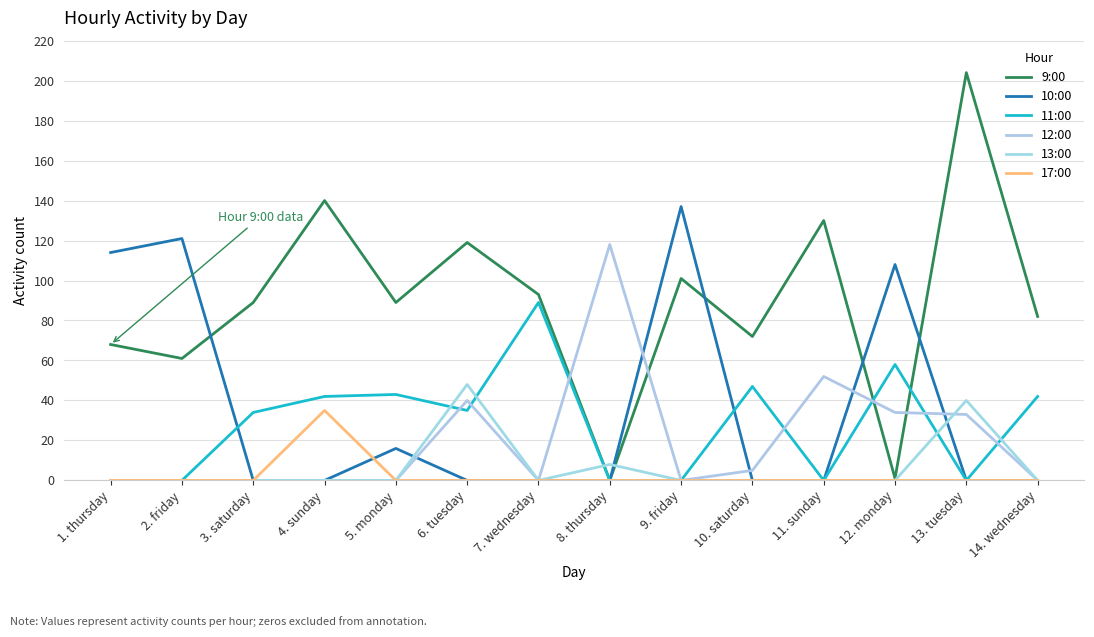

Is this an area chart (filled region under the line)?

No